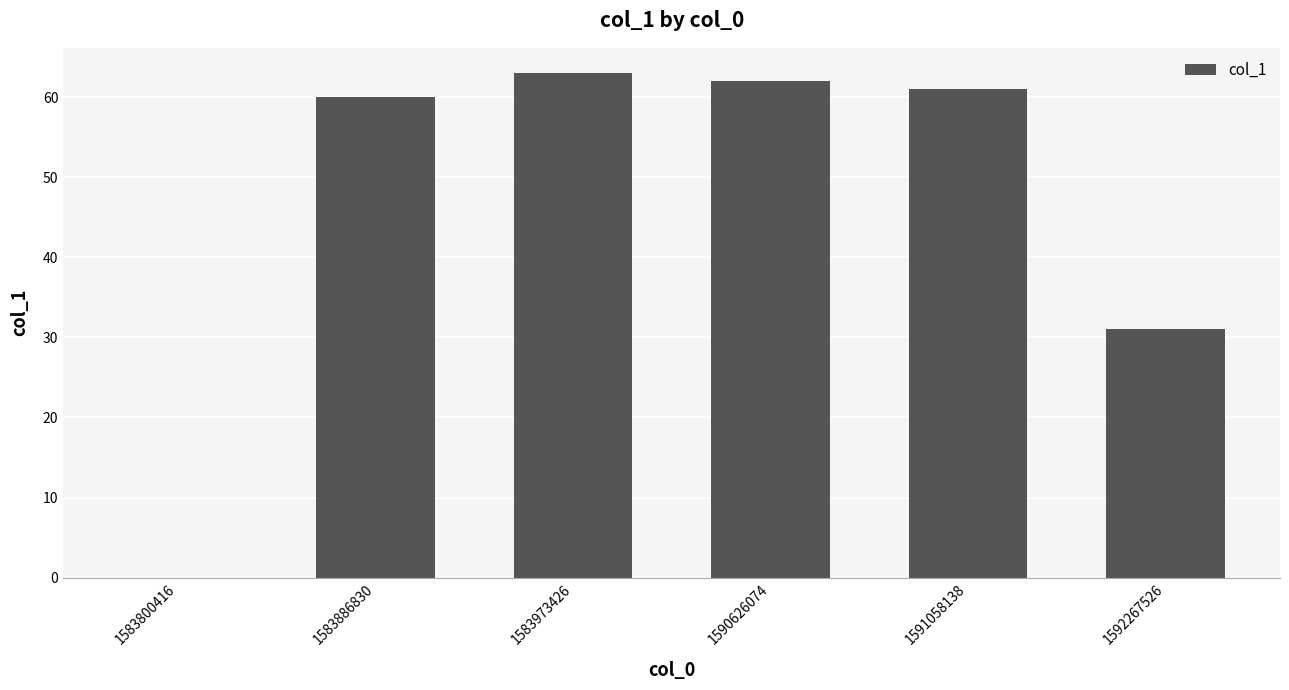

What is the approximate value at 1591058138?

61